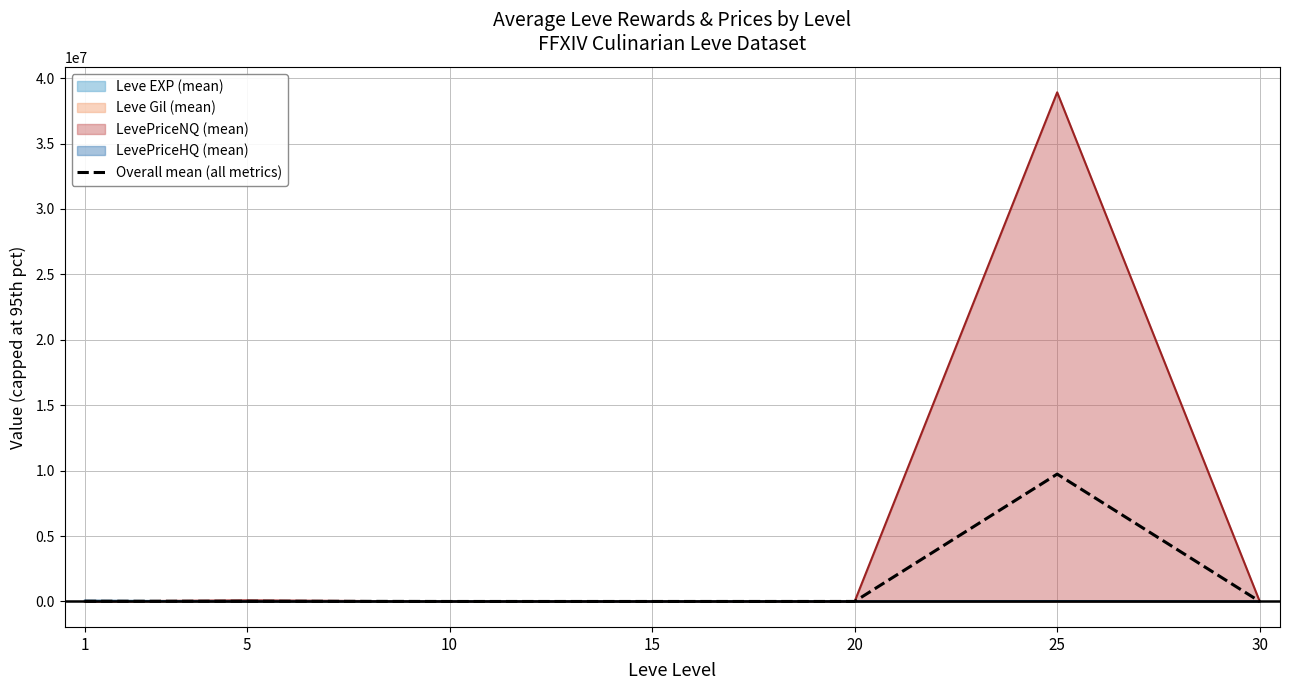

Rank the categories by value from lowest to highest.

10, 30, 15, 20, 1, 5, 25